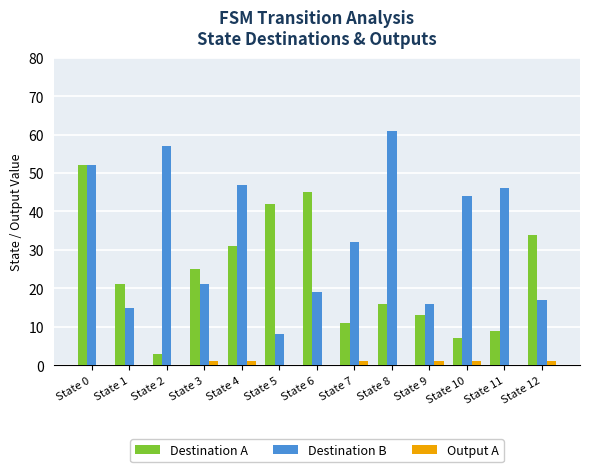

What is the maximum value shown in the chart?

61